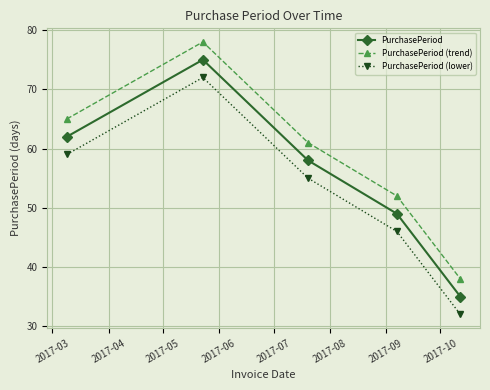

What is the greatest value displayed?

78